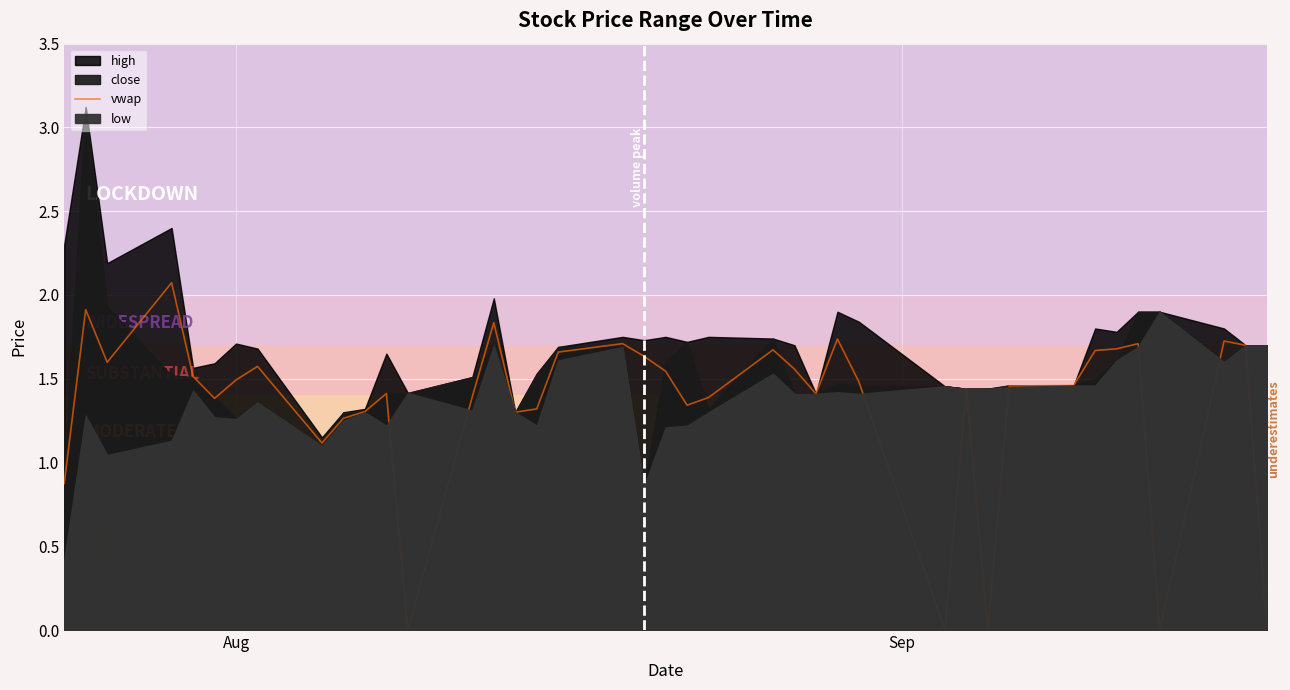

How many interior local valleys (lower than both neighbors) does the data have?

10